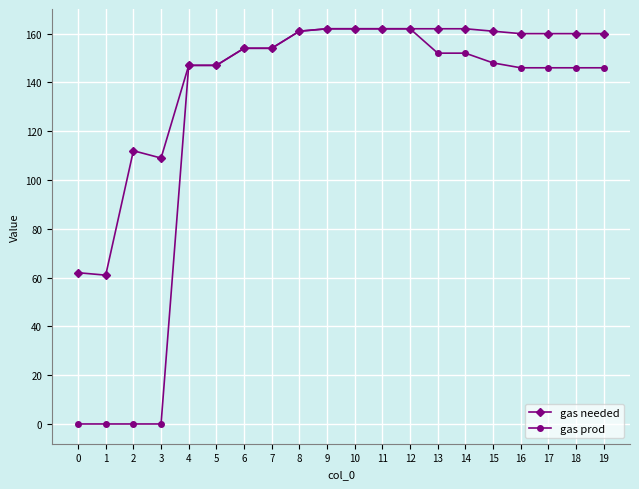

What is the maximum value for gas needed?

162